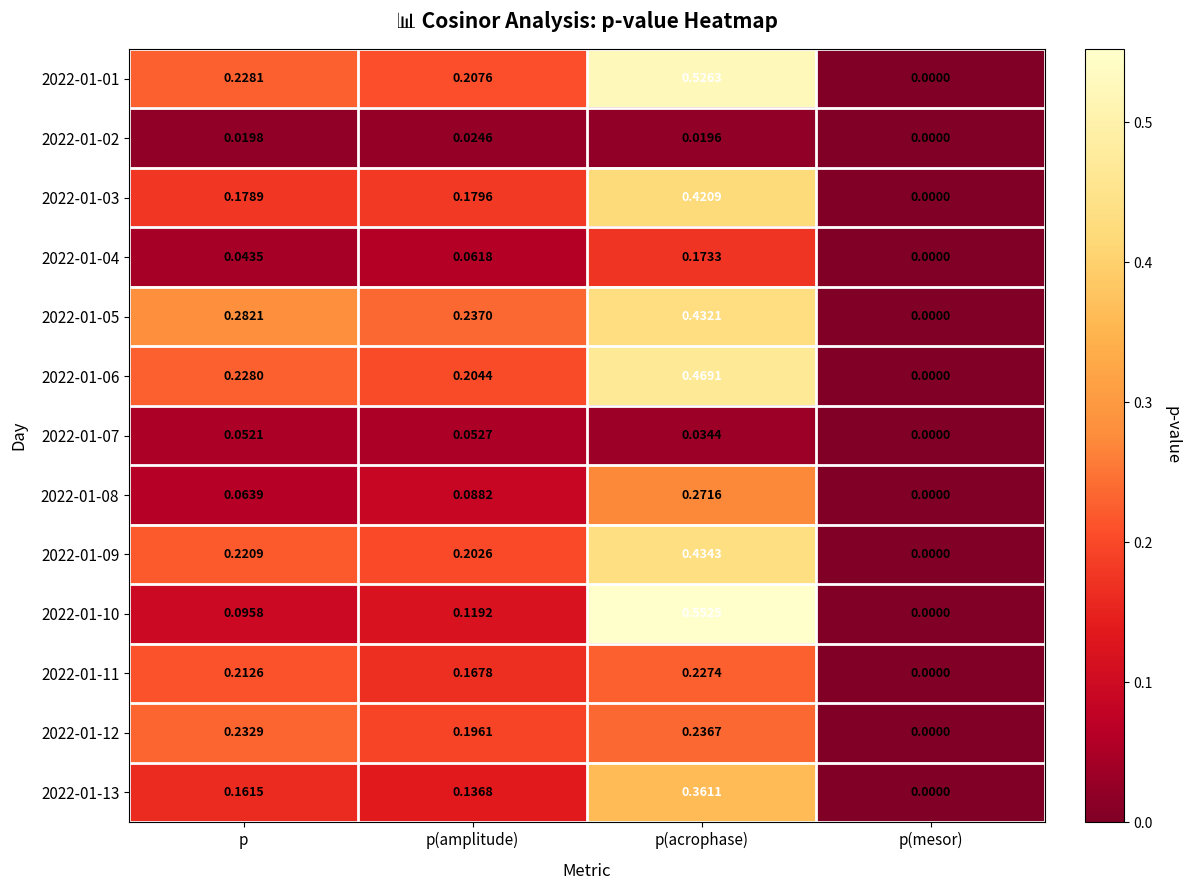

Rank the categories by 2022-01-10 value from lowest to highest.

p(mesor), p, p(amplitude), p(acrophase)